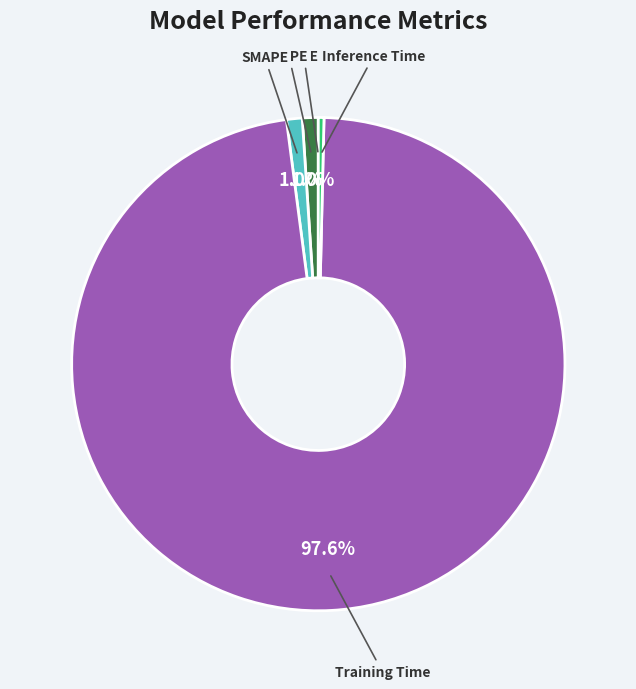

What is the largest slice in the pie chart?

Training Time